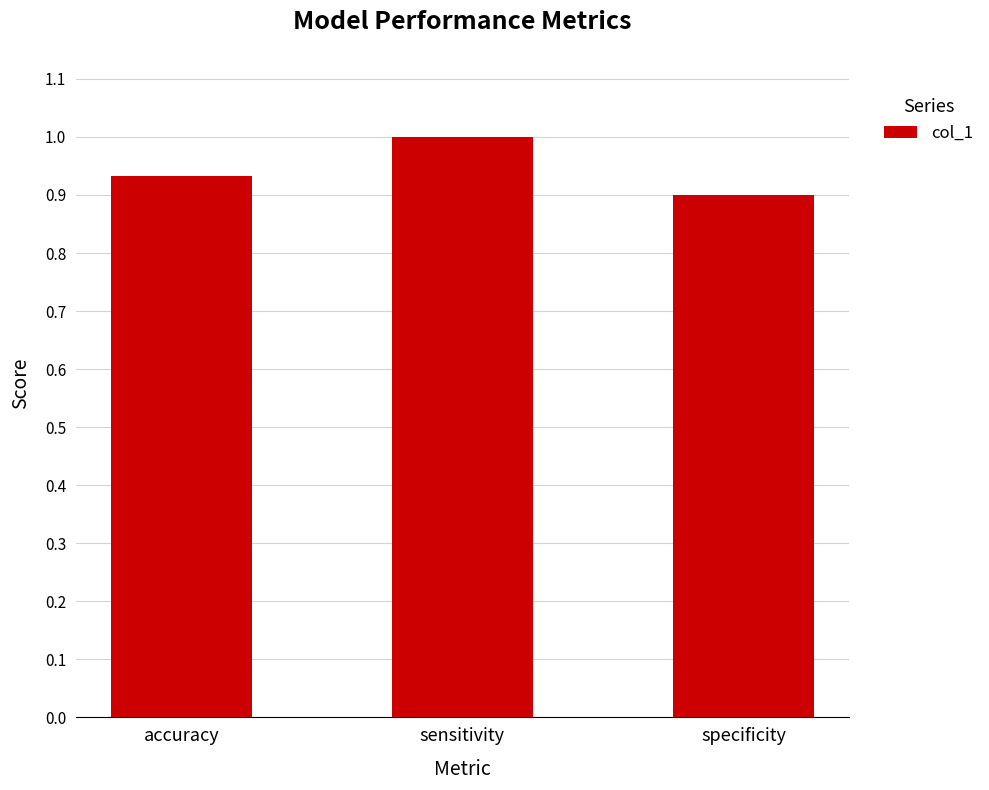

The chart shows a value of 1.4 at accuracy. True or false?

False